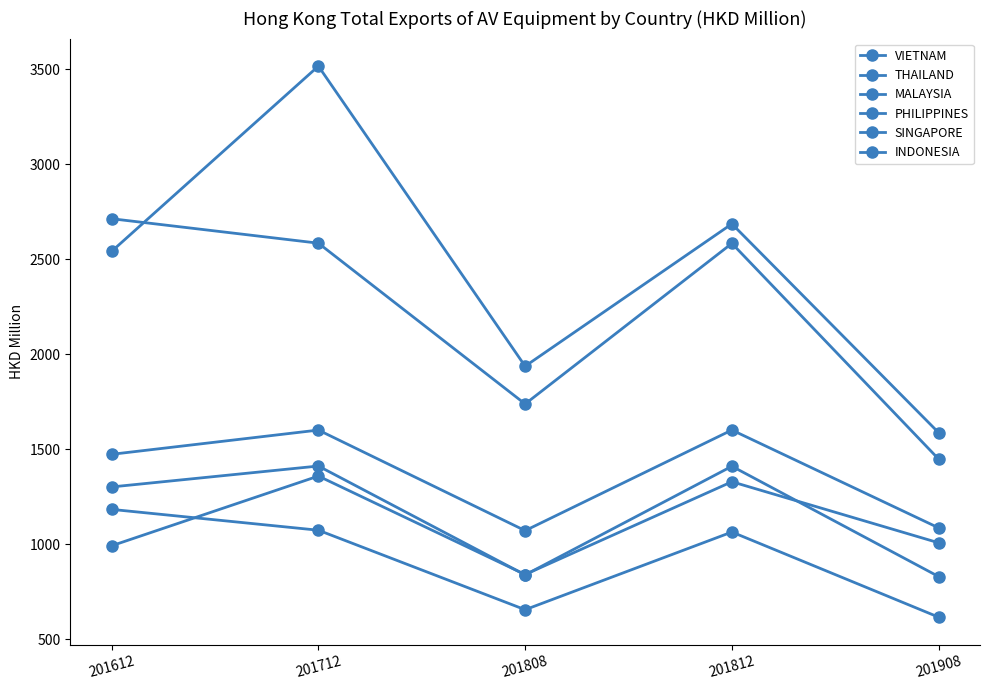

How many lines are shown in the chart?

6